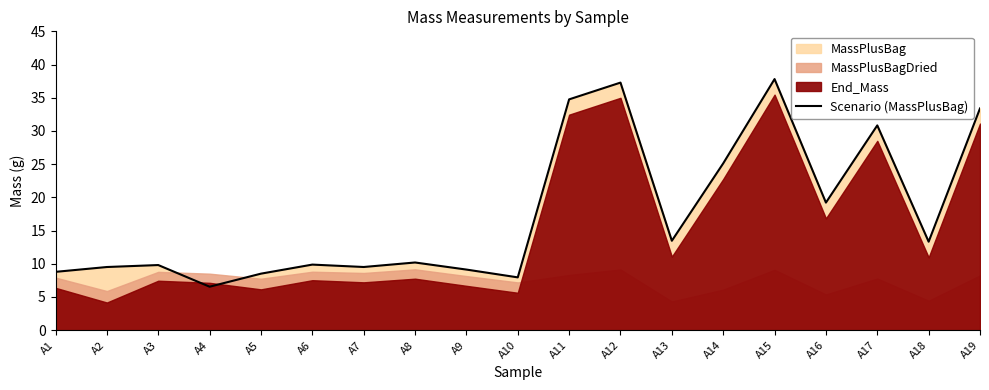

Rank the categories by value from highest to lowest.

A15, A12, A11, A19, A17, A14, A16, A13, A18, A8, A6, A3, A7, A2, A9, A1, A5, A10, A4